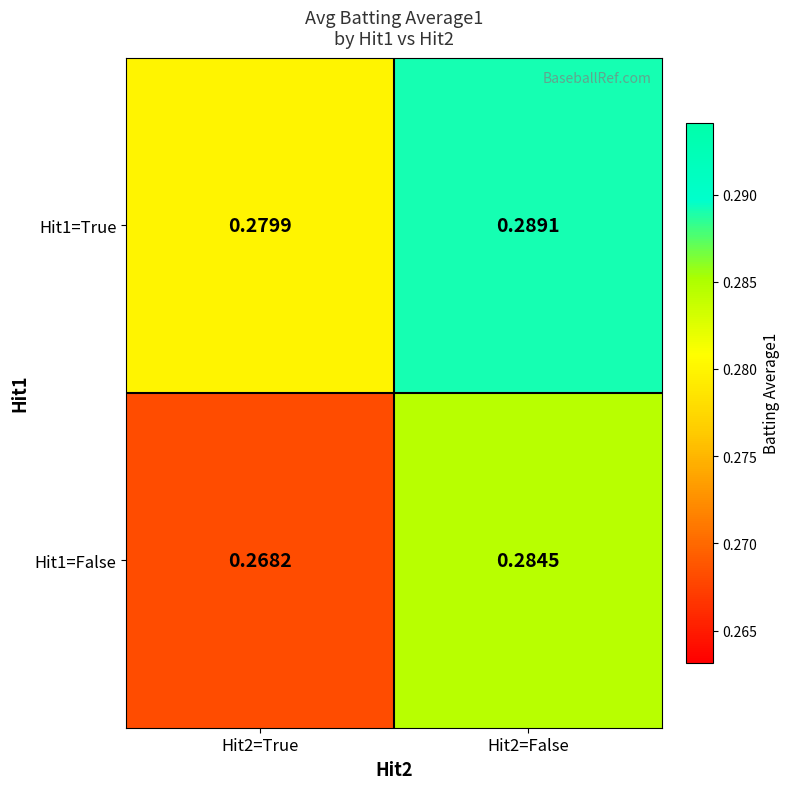

Which series changed the most between Hit2=True and Hit2=False?

Hit1=False